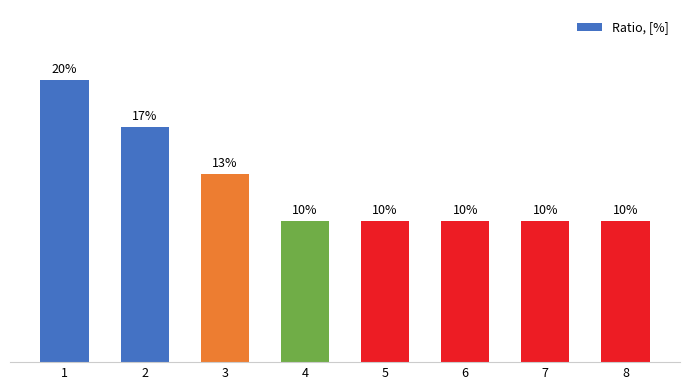

Rank the categories by value from lowest to highest.

4, 5, 6, 7, 8, 3, 2, 1